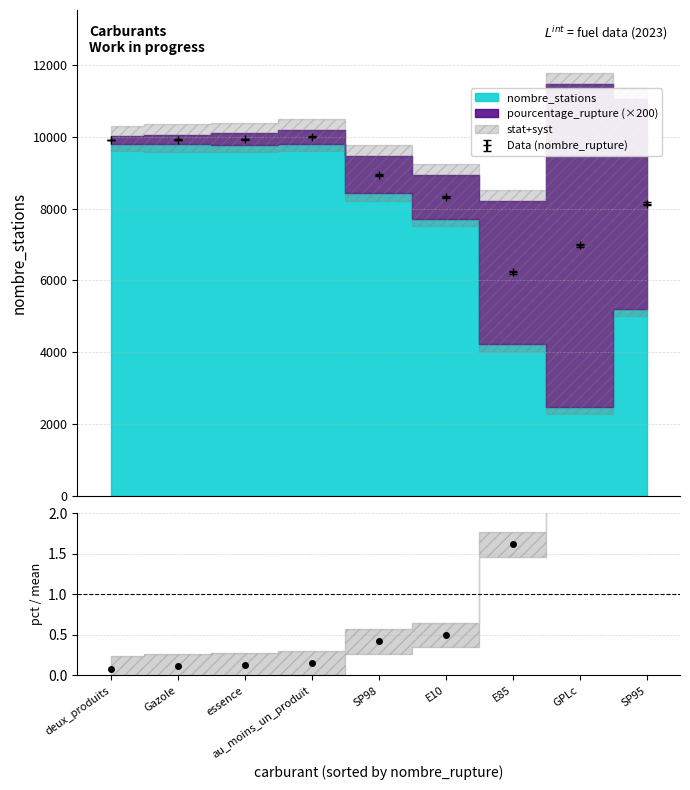

What is the lowest value of the Data (nombre_rupture) series?

6220